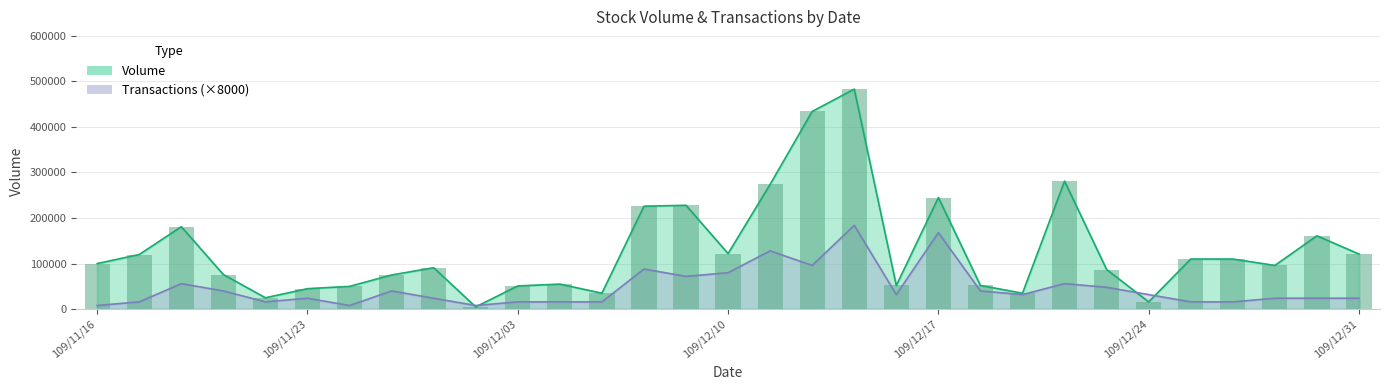

Is it true that Transaction equals 71057 at 109/11/27?

False